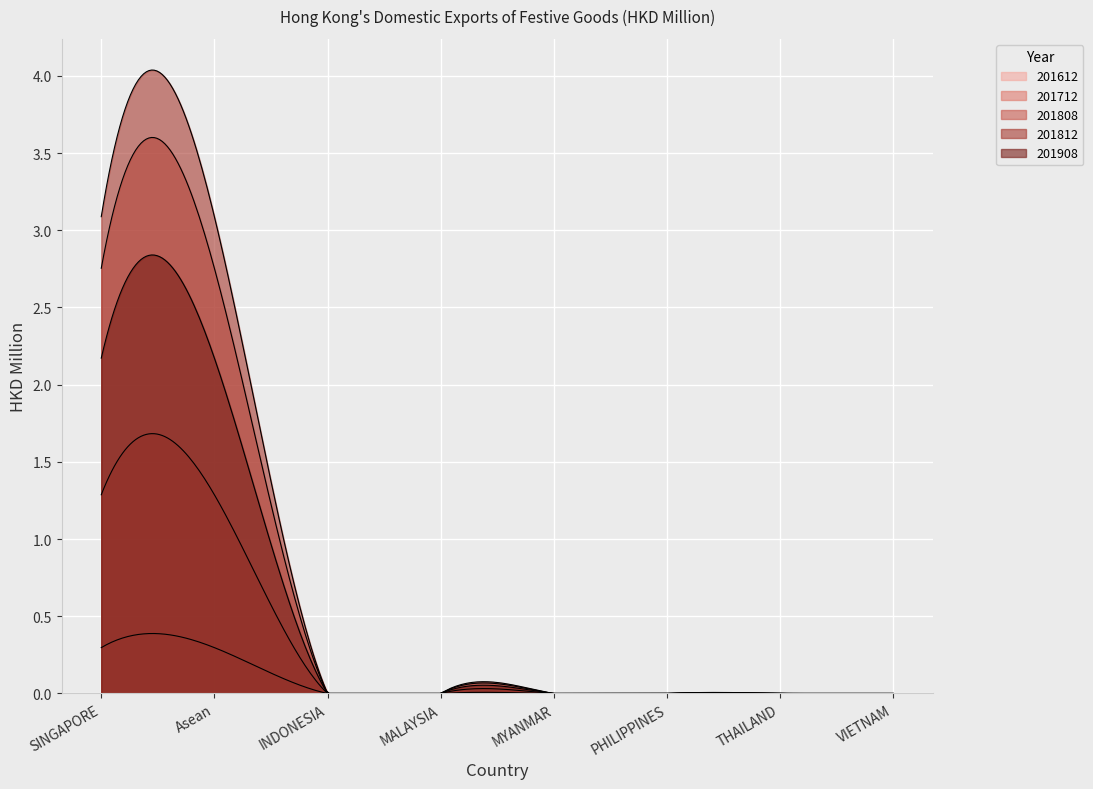

The 201612 series shows 0.1 at MALAYSIA. True or false?

False